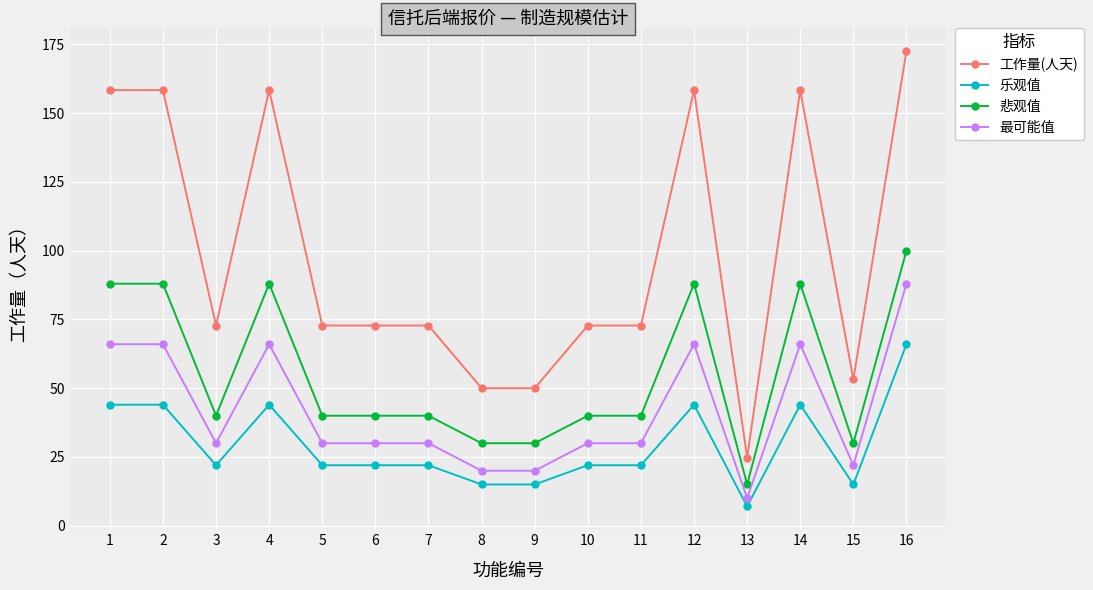

What is the sum of all 悲观值 values?

885.0